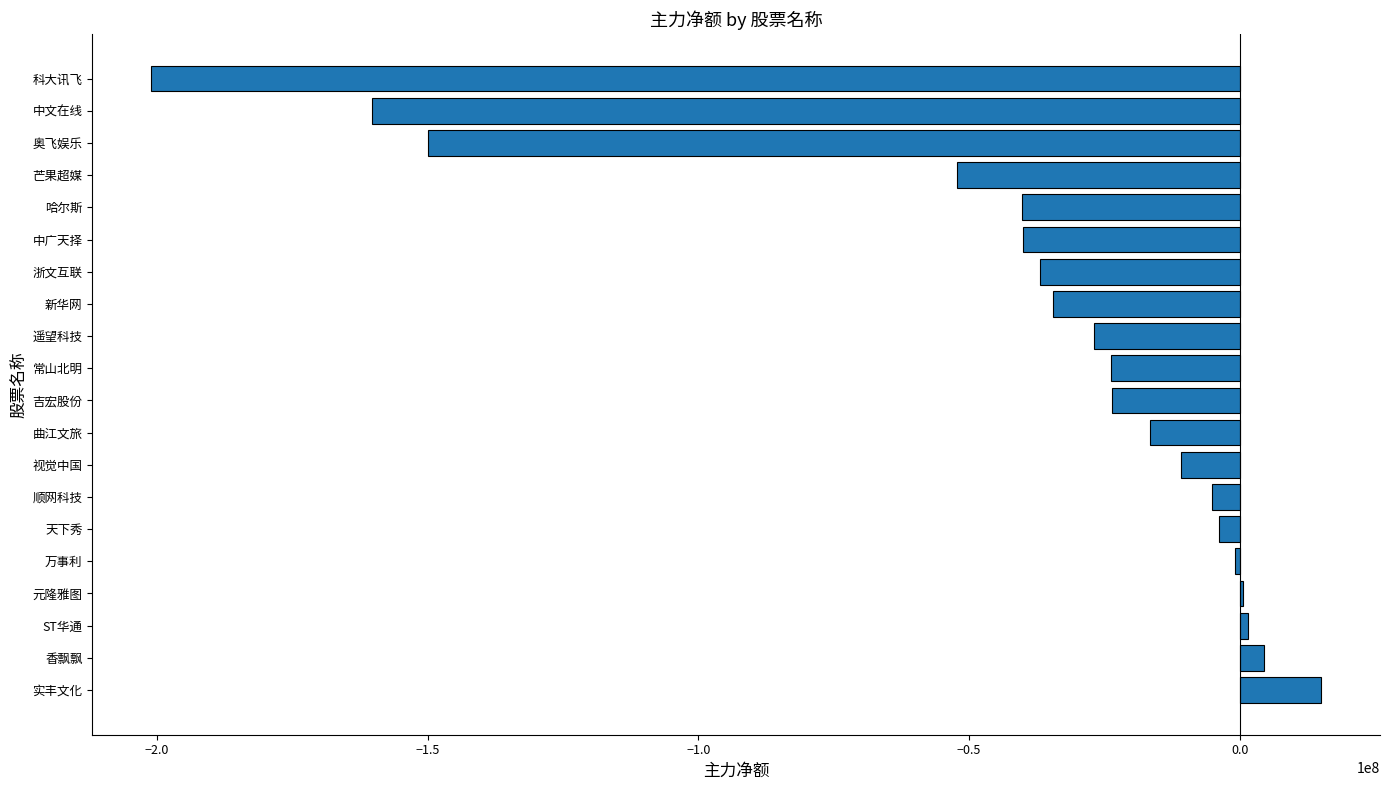

What is the sum of all values?

-805412857